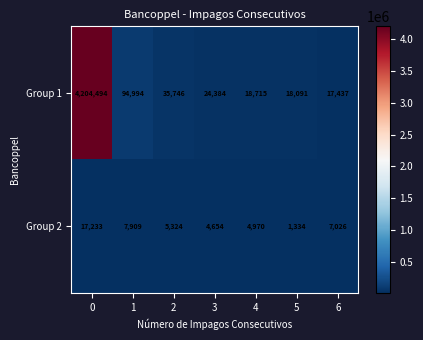

Reading left to right, what are all the values shown in this chart?

Group 1: 0=4204494	1=94994	2=35746	3=24384	4=18715	5=18091	6=17437
Group 2: 0=17233	1=7909	2=5324	3=4654	4=4970	5=1334	6=7026